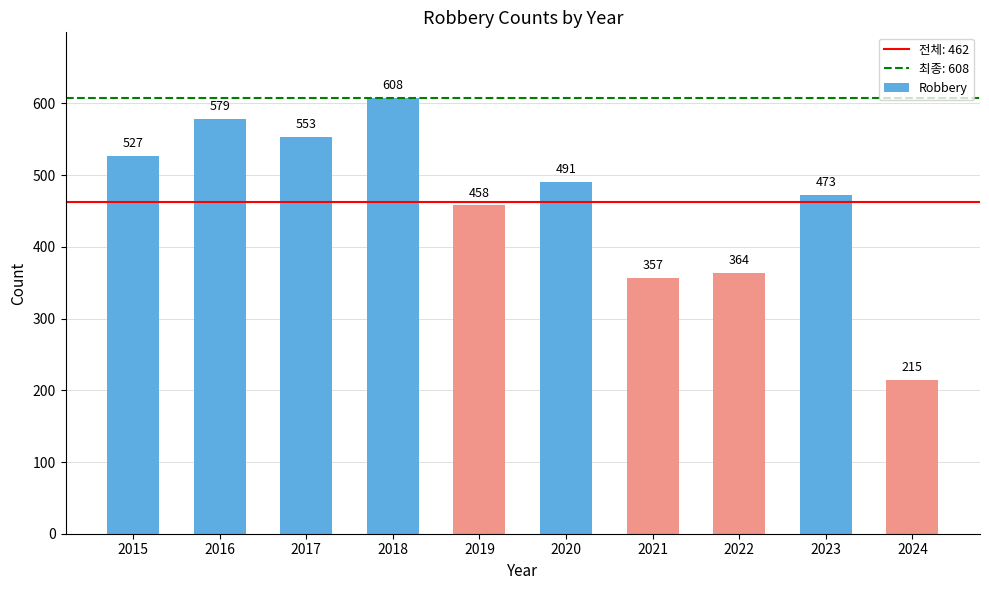

What is the value of the 1st bar from the left?

527